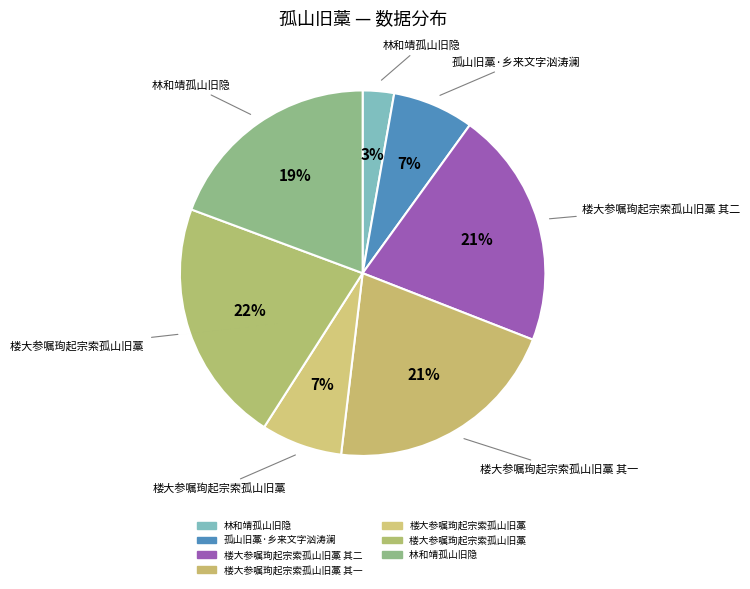

How many slices are in this pie chart?

7